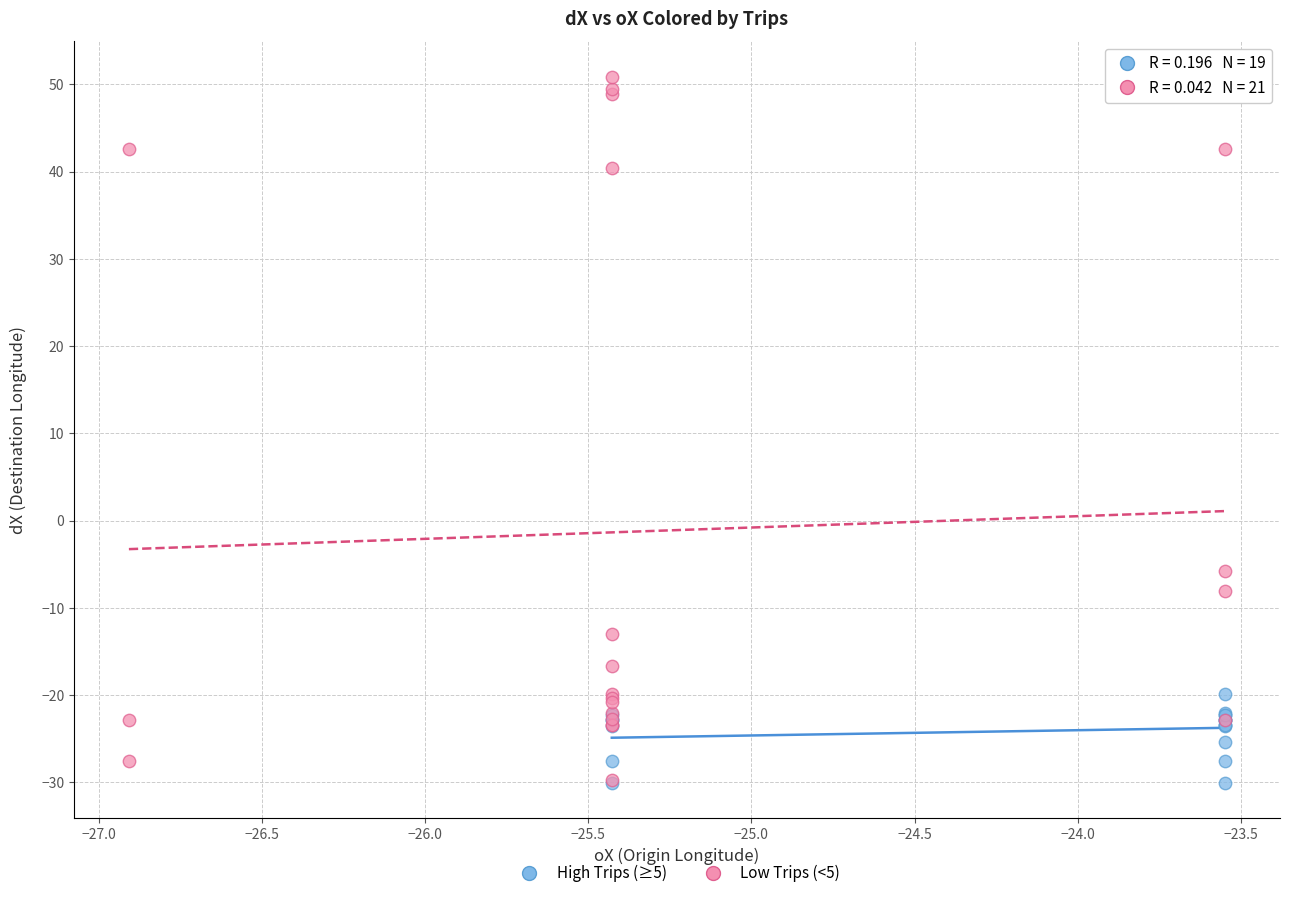

Which series reaches the maximum Y coordinate?

Low Trips (<5)